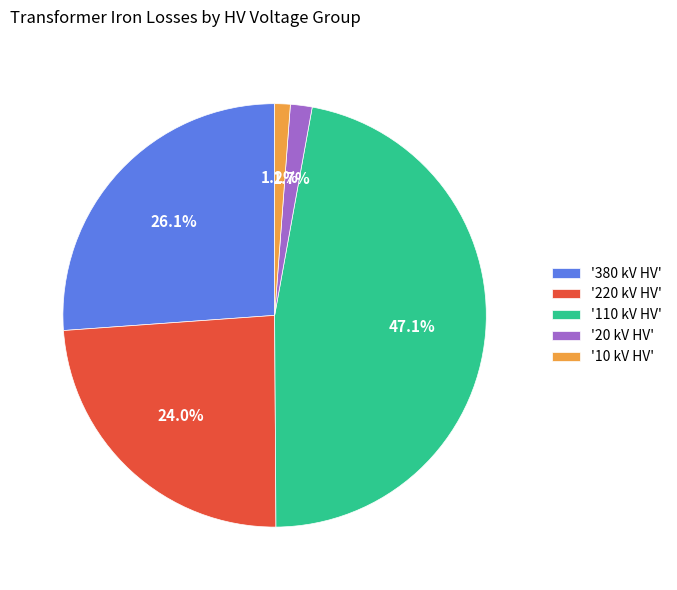

What is the total percentage of '380 kV HV' and '10 kV HV'?

27.3%